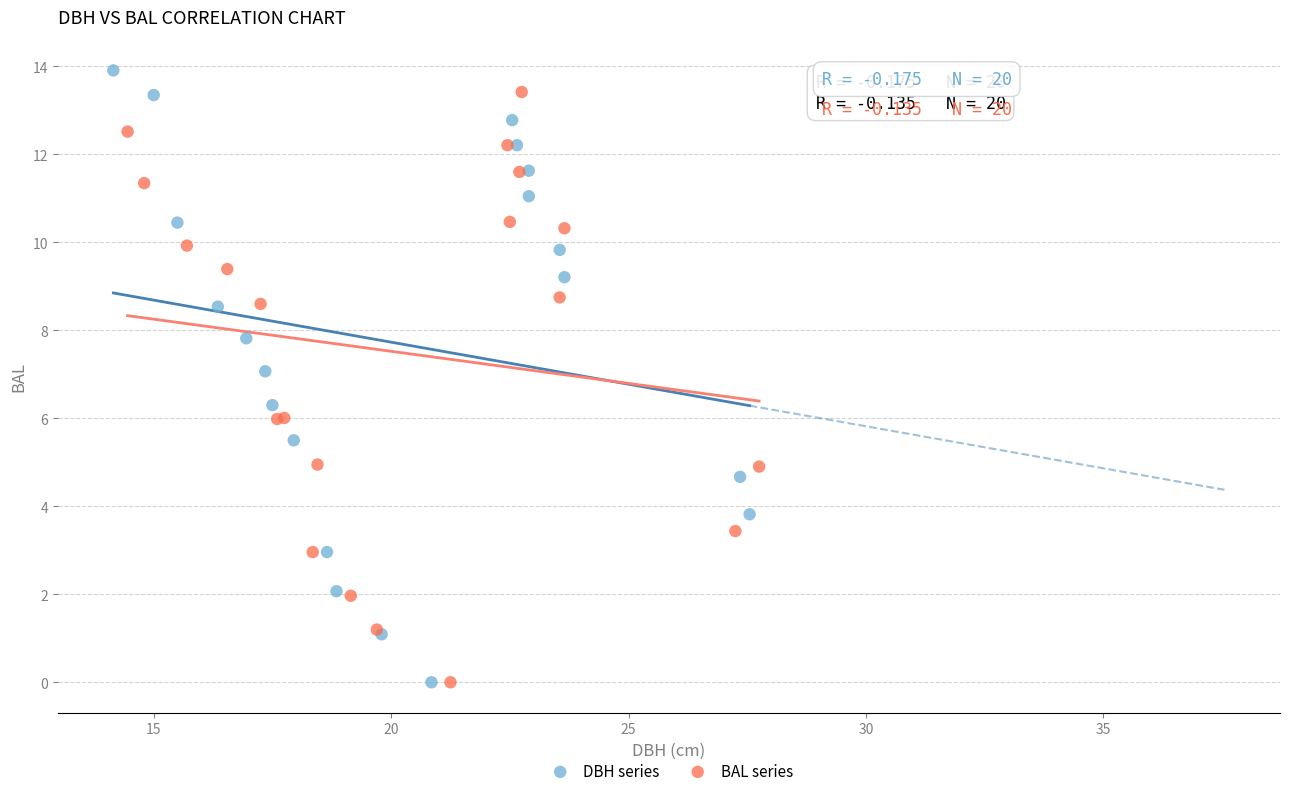

Which series contains the highest Y value?

DBH series